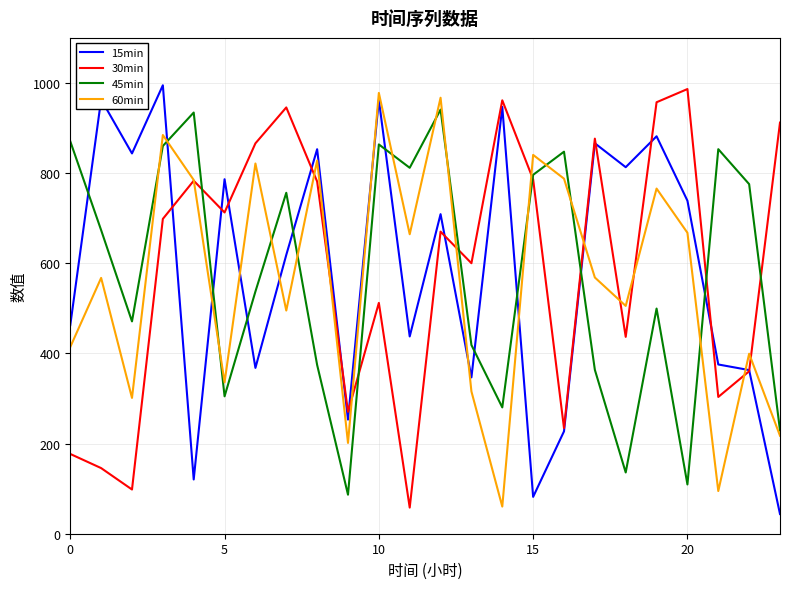

True or false: 15min and 45min cross at least once.

True